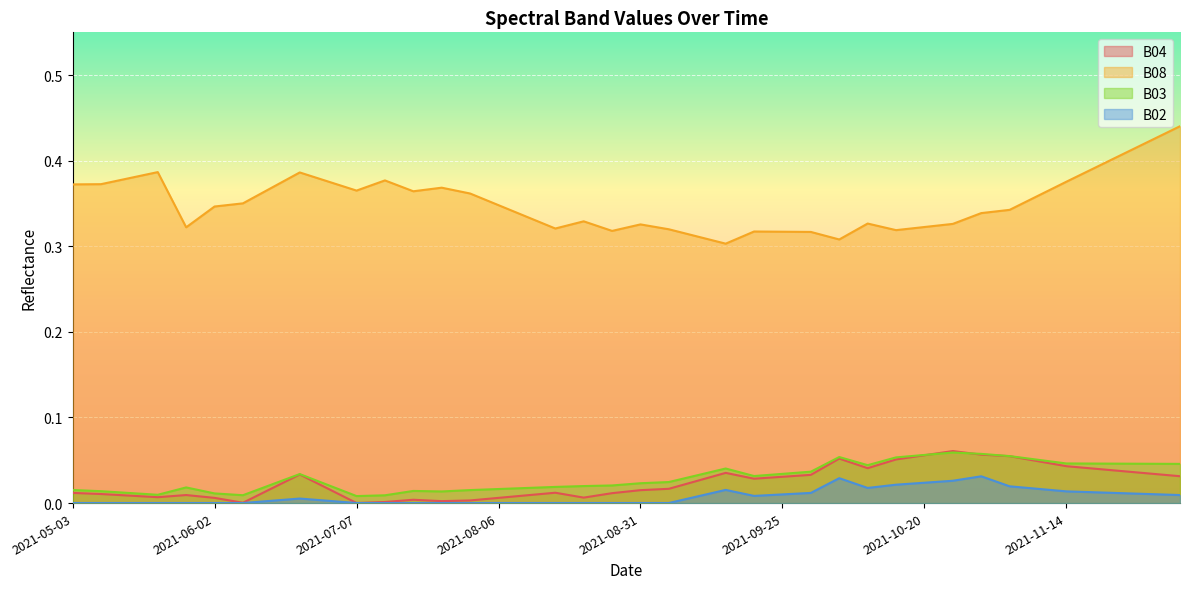

Which has a higher value, 2021-08-26 or 2021-08-06?

2021-08-26